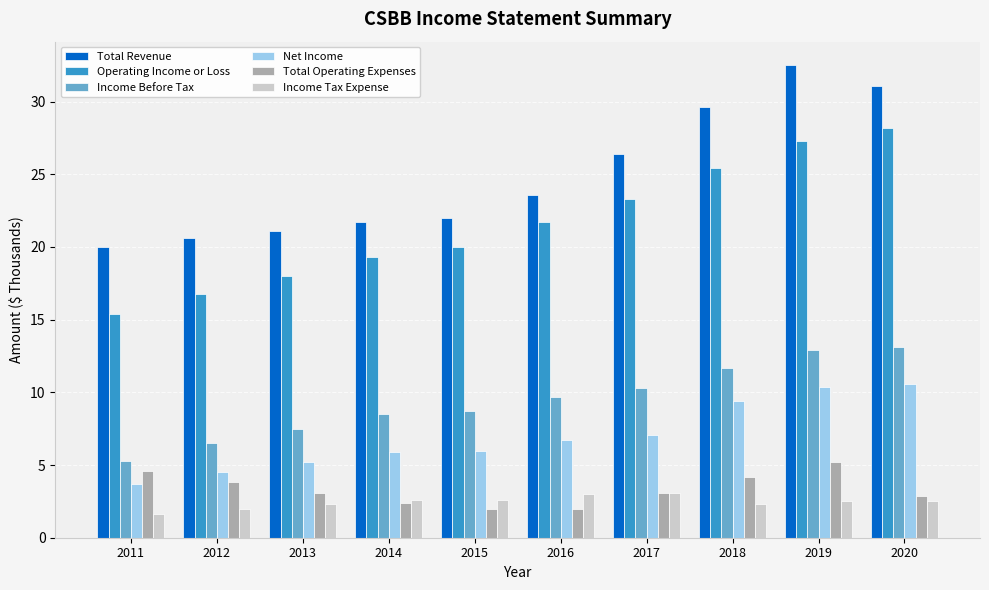

How many values in the Total Revenue series exceed 23?

5